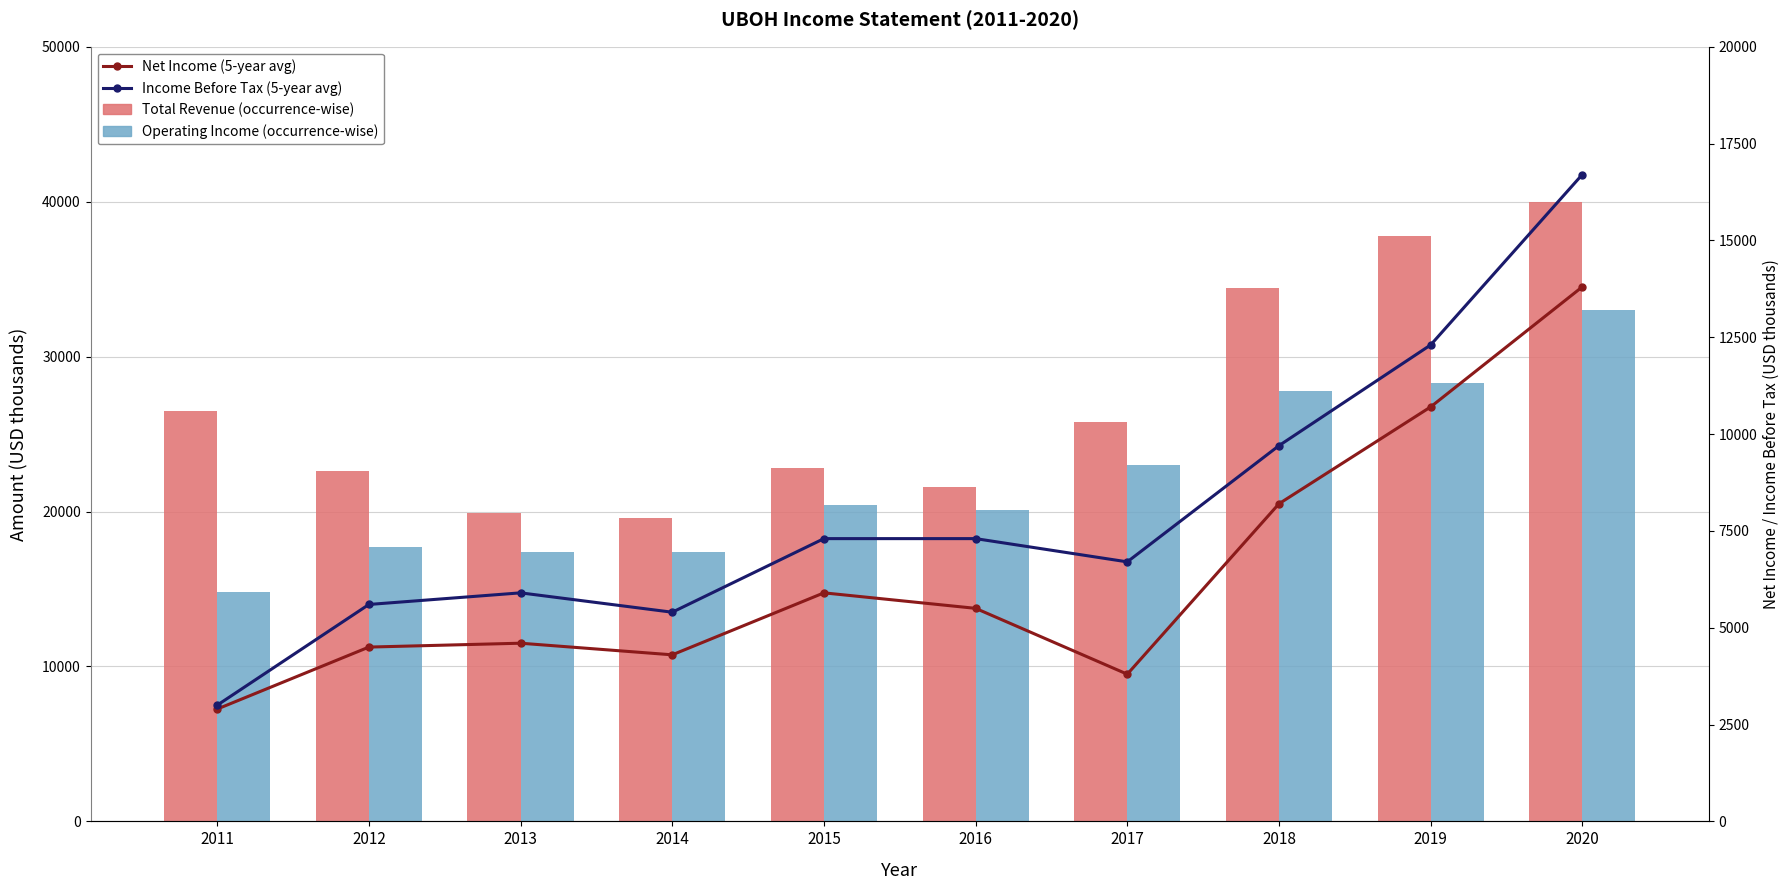

At which label is Operating Income (occurrence-wise) closest to 23900?

2017